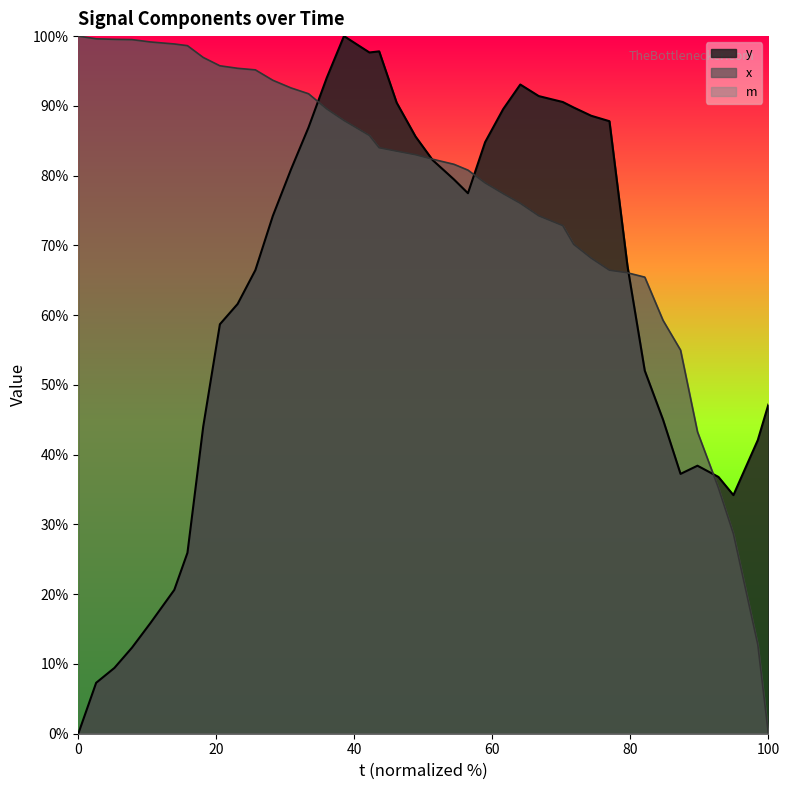

Which series has the largest range (max minus min)?

y